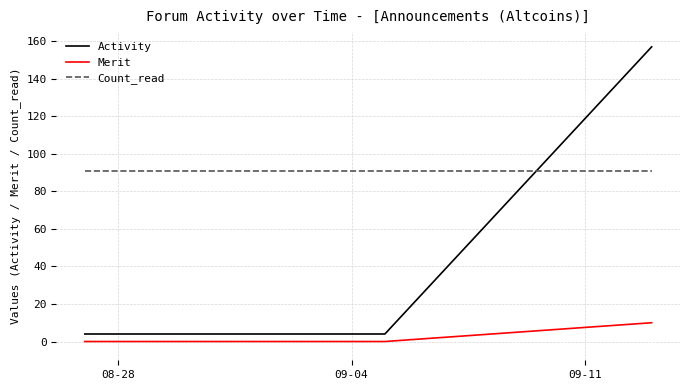

Which series has the widest spread of values?

Activity